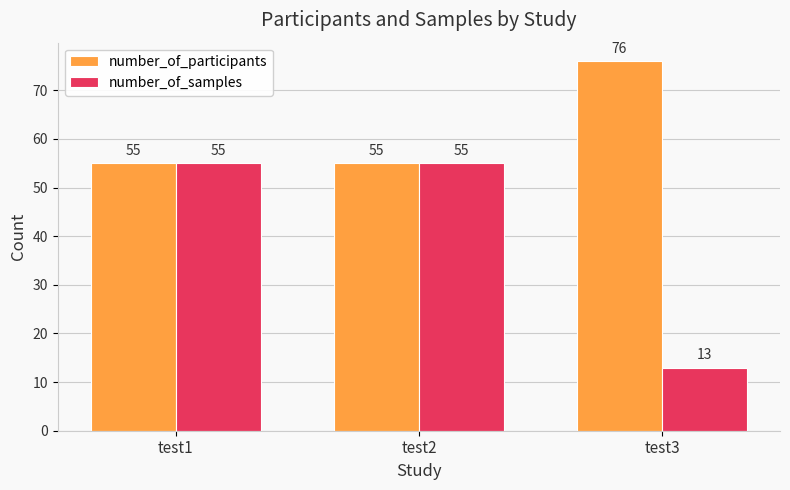

Reading left to right, list all the values displayed in this chart.

number_of_participants: test1=55	test2=55	test3=76
number_of_samples: test1=55	test2=55	test3=13